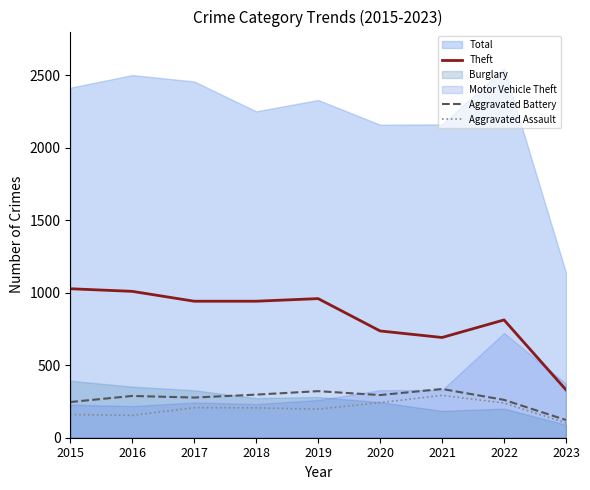

What is the difference between the maximum and minimum values in the Aggravated Battery series?

214